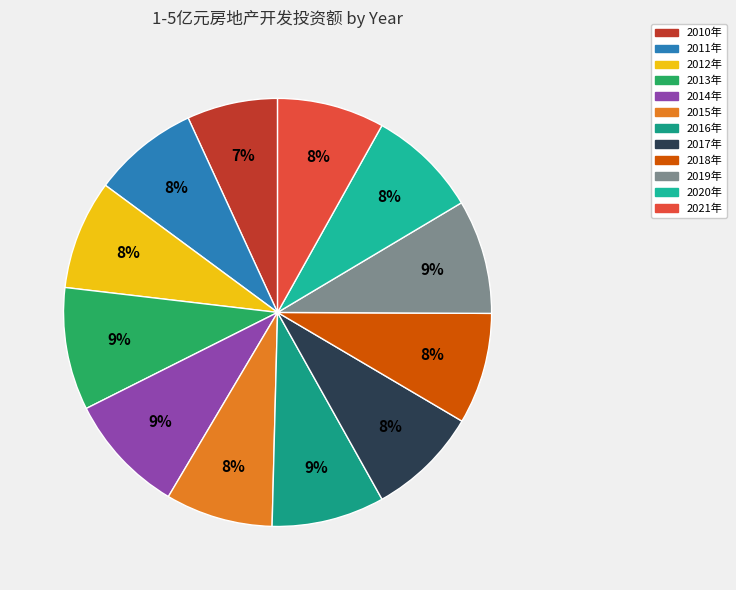

To the nearest percent, what is the difference between the largest and smallest slice percentages?

2%